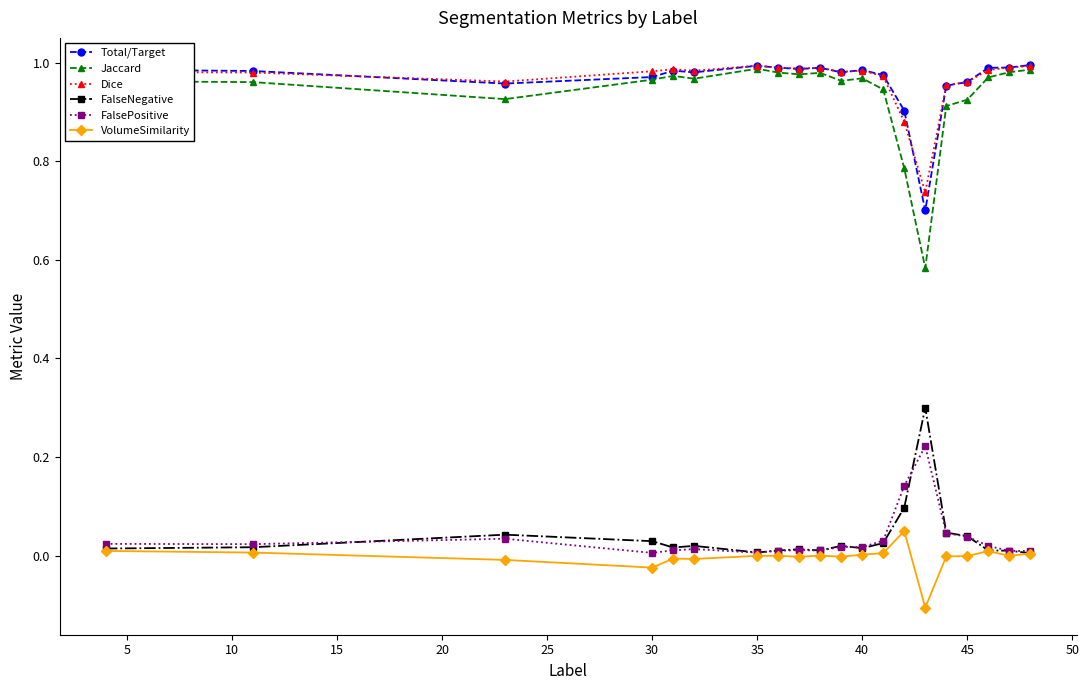

What are all the series names shown in the legend?

Total/Target, Jaccard, Dice, FalseNegative, FalsePositive, VolumeSimilarity